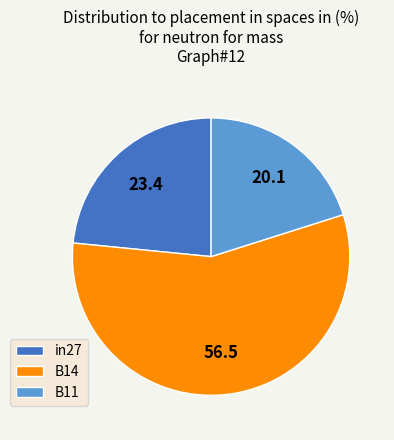

Which category has the smallest portion of the pie?

B11